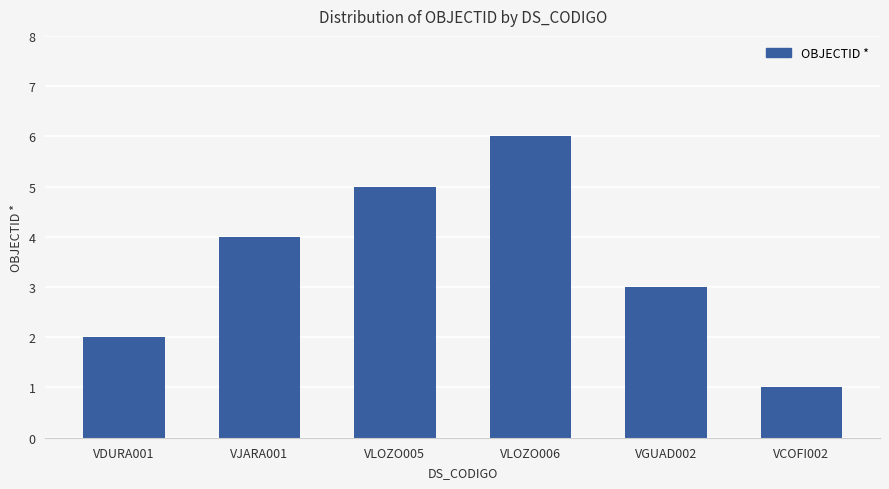

Is it true that the value at VGUAD002 is 3?

True